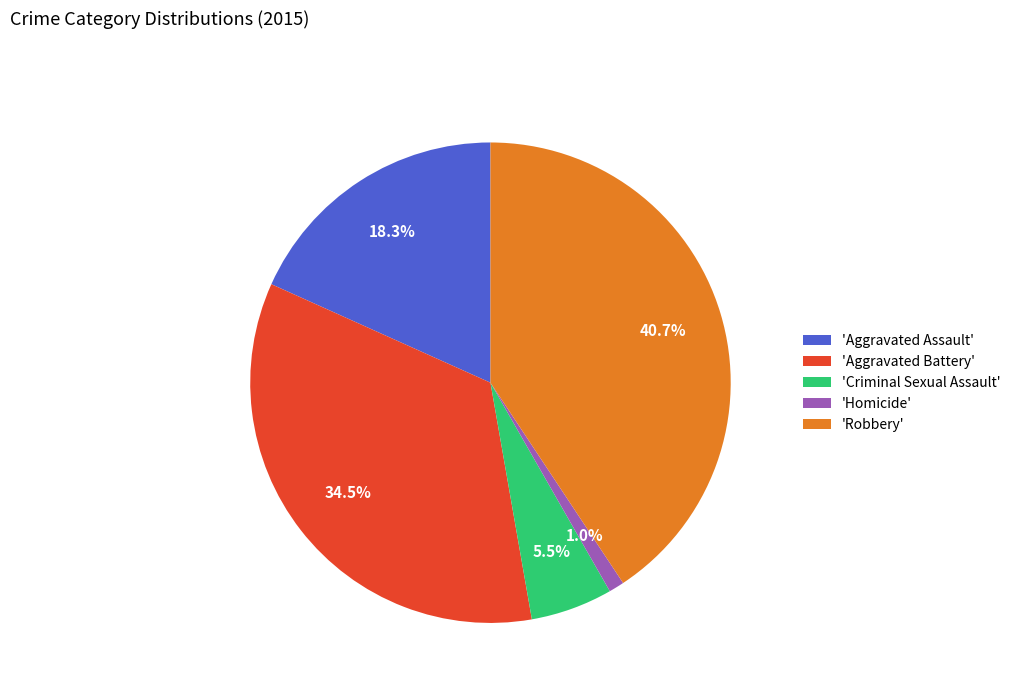

How many slices are in this pie chart?

5